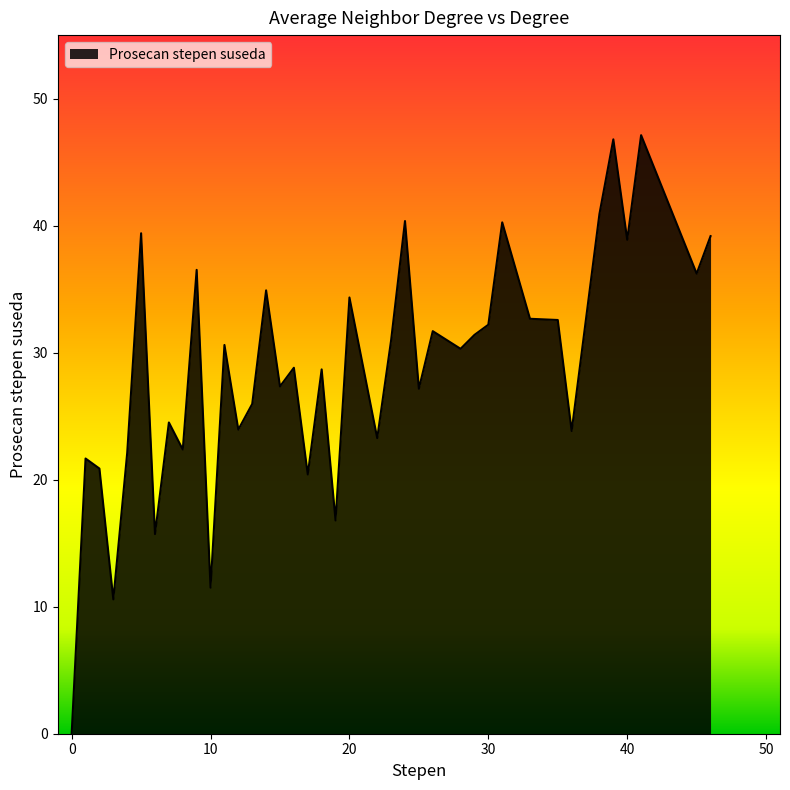

What is the difference between the maximum and minimum values?

47.1